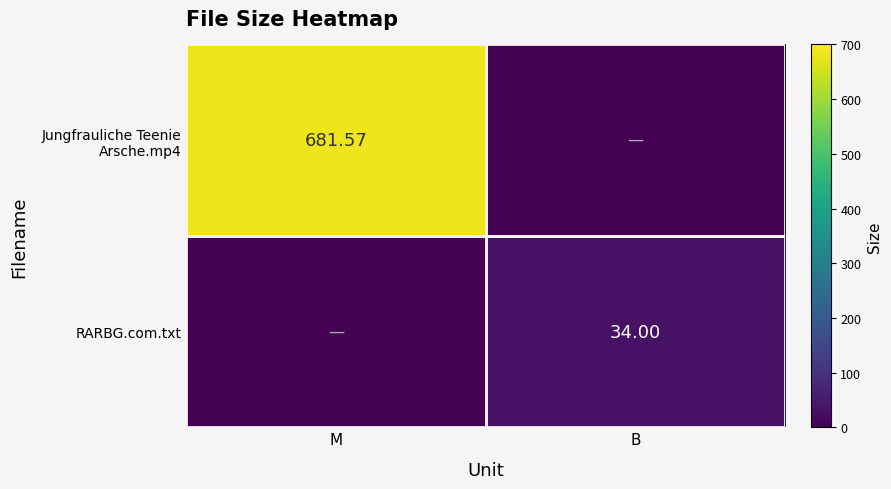

At which category is the sum across all series the highest?

M